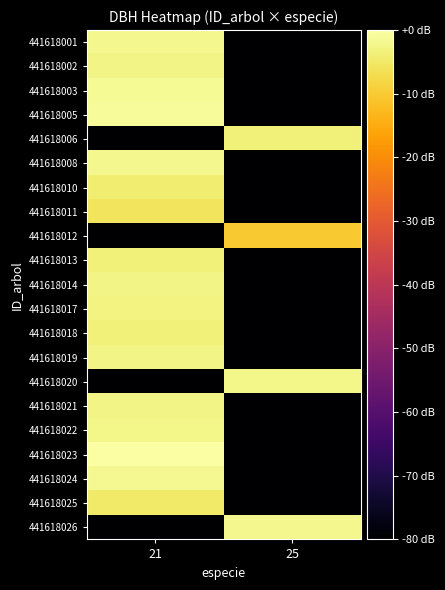

At which category is the sum across all series the highest?

21